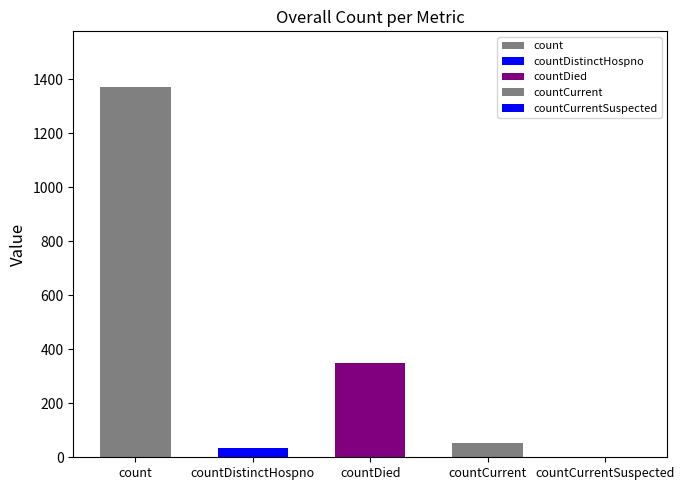

At which label is the value closest to 685?

countDied